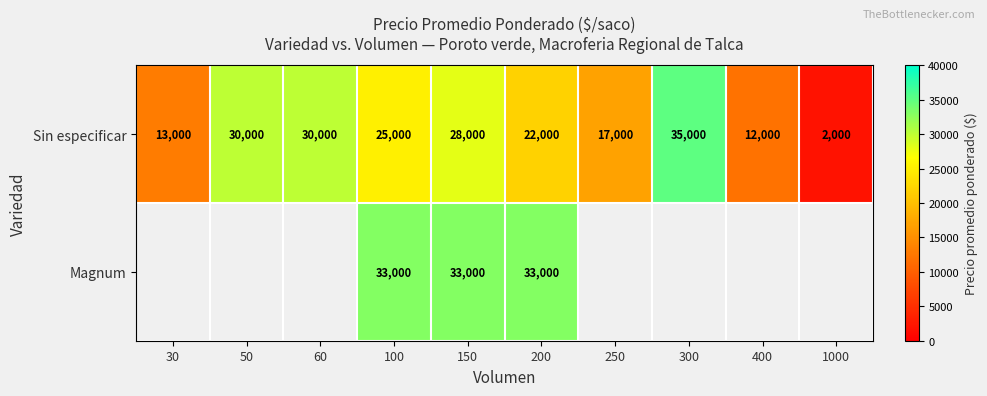

At how many categories does at least one series exceed 27744?

6